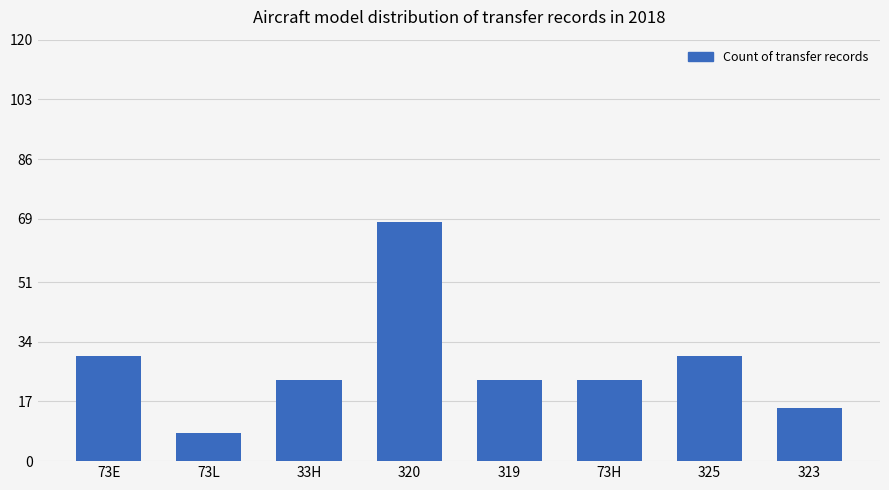

The value at 73L is 8. True or false?

True